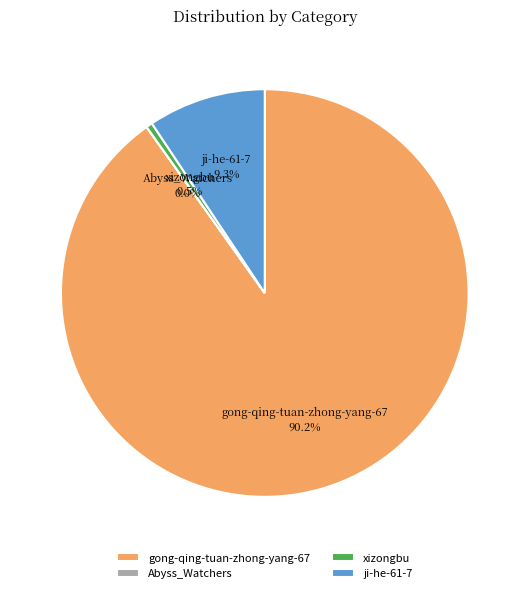

What is the largest slice in the pie chart?

gong-qing-tuan-zhong-yang-67